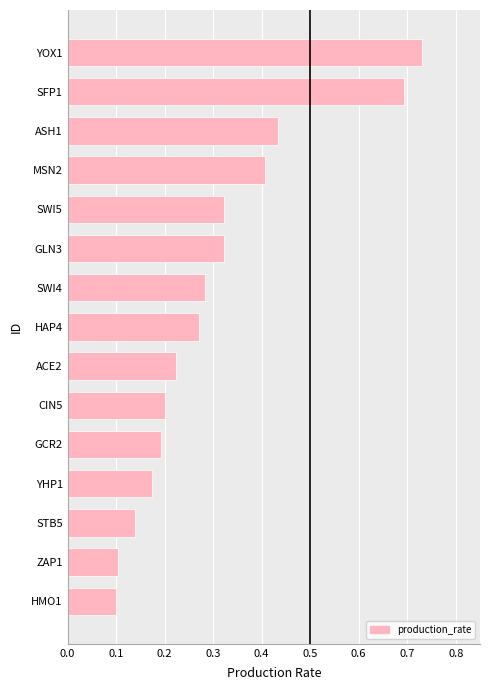

Count the values in the range 0 to 1.

15